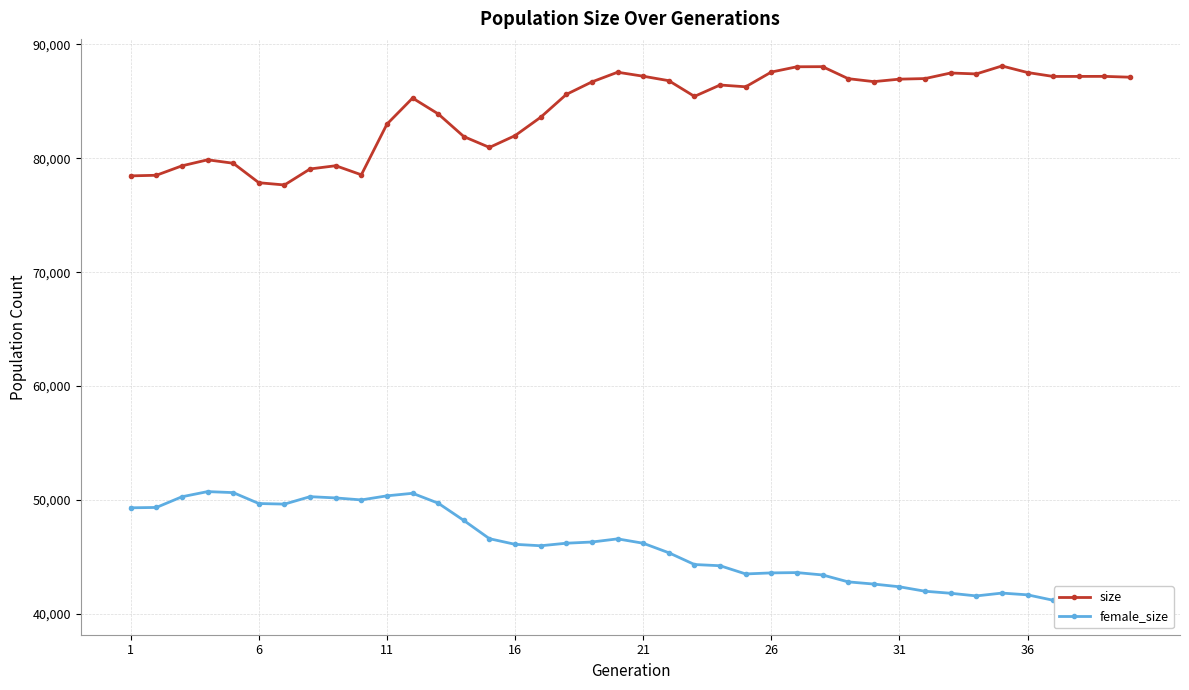

The value of size at 1 is 78458. True or false?

True